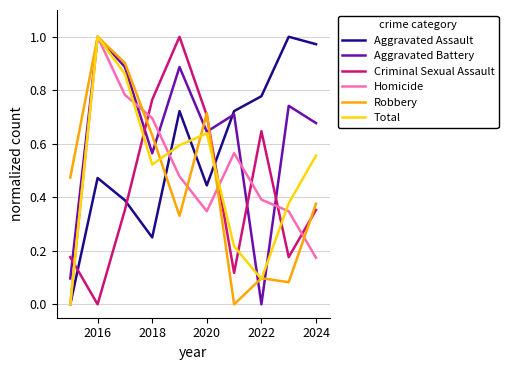

True or false: Criminal Sexual Assault and Aggravated Assault intersect in this chart.

True